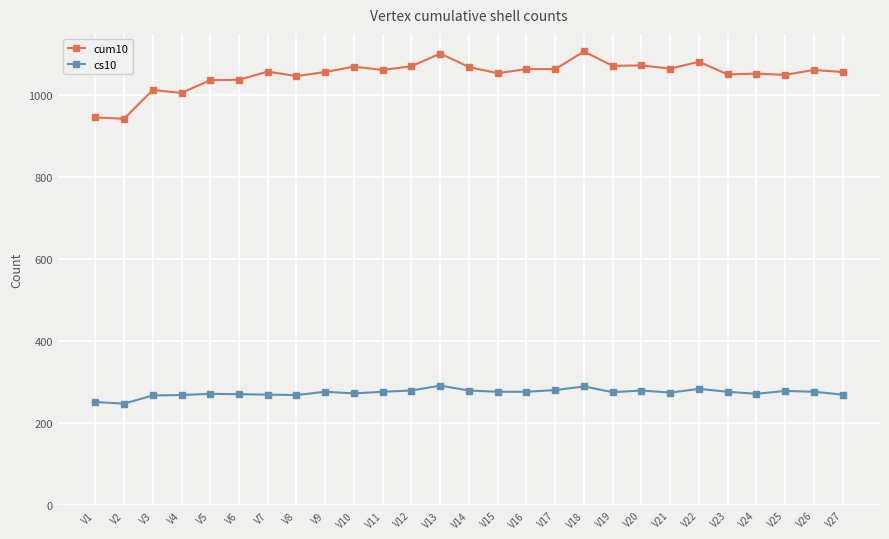

How many lines are shown in the chart?

2